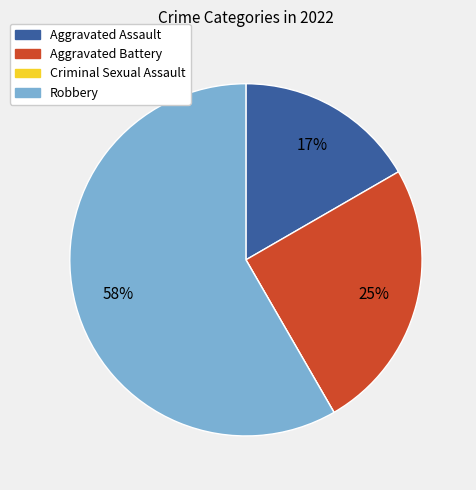

What percentage is the Aggravated Assault slice, to the nearest percent?

17%